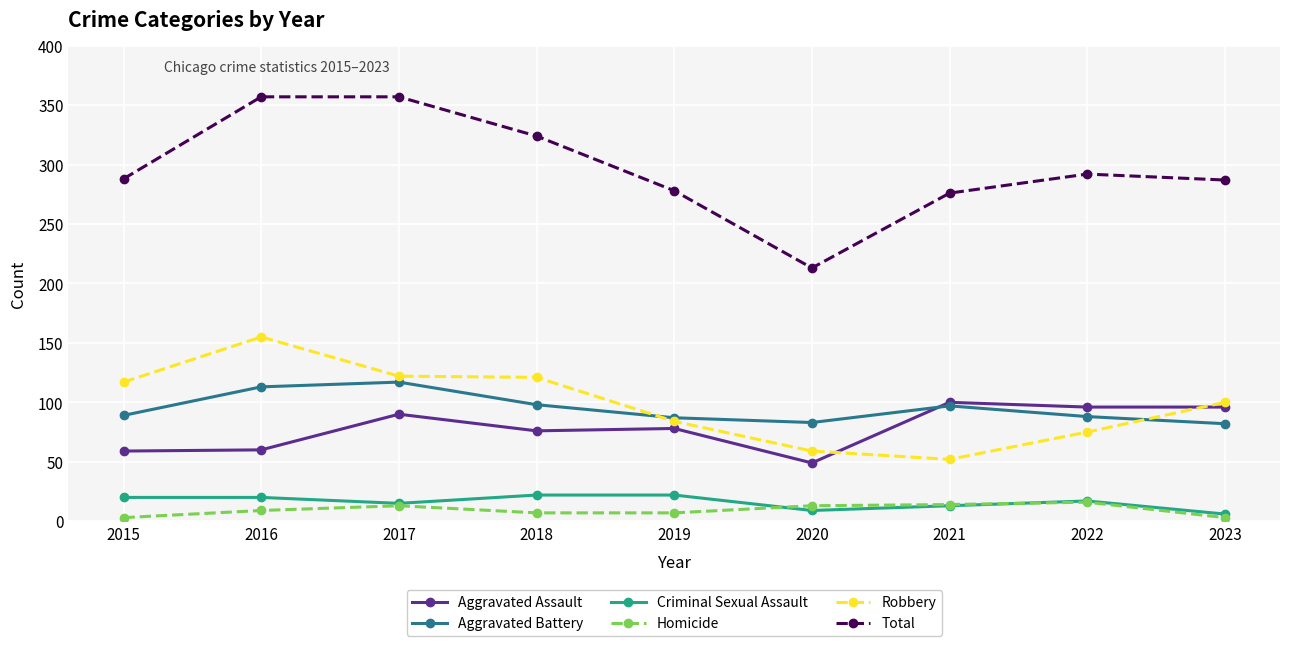

What is the sum of all Criminal Sexual Assault values?

144